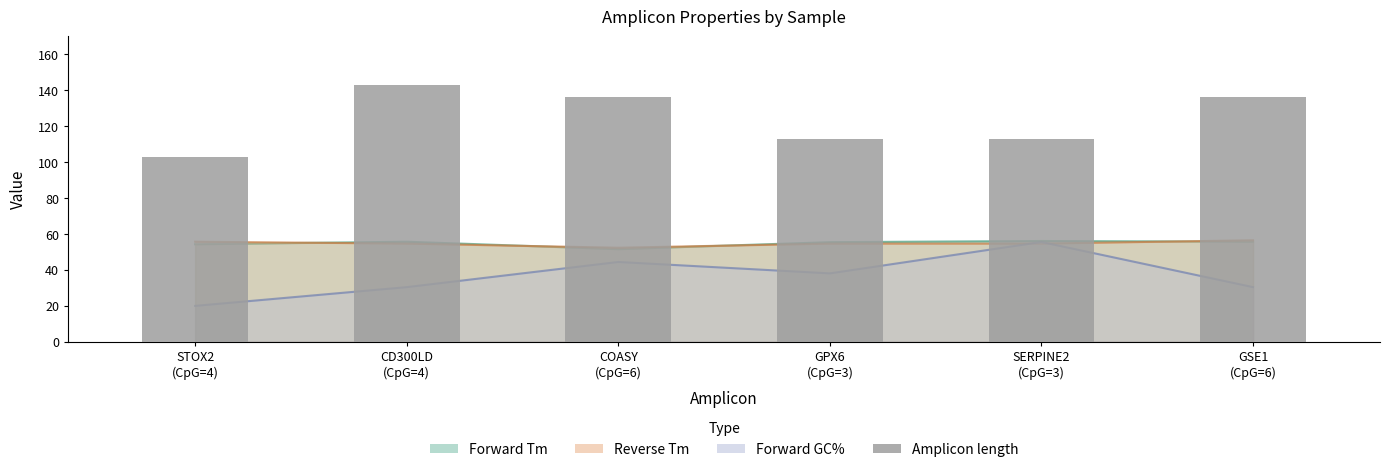

Which category has the highest value across all series?

CD300LD
(CpG=4)